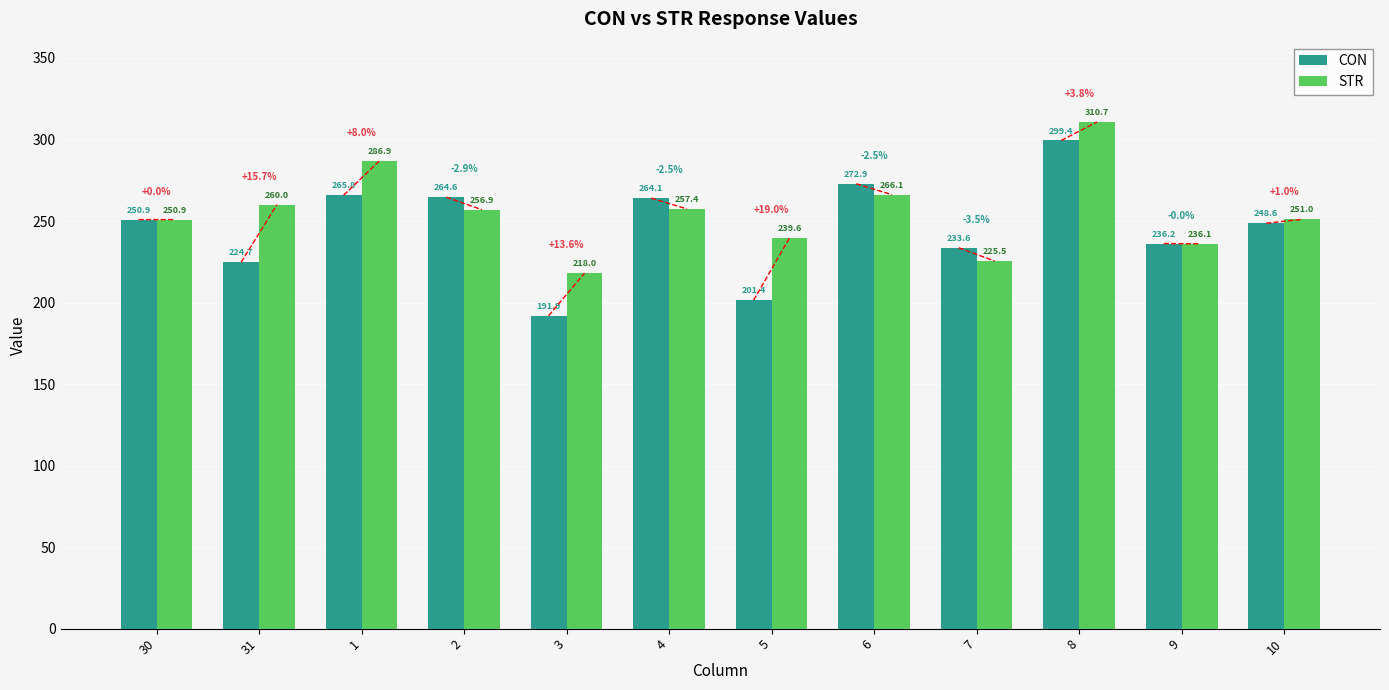

How many bars are there in total?

24